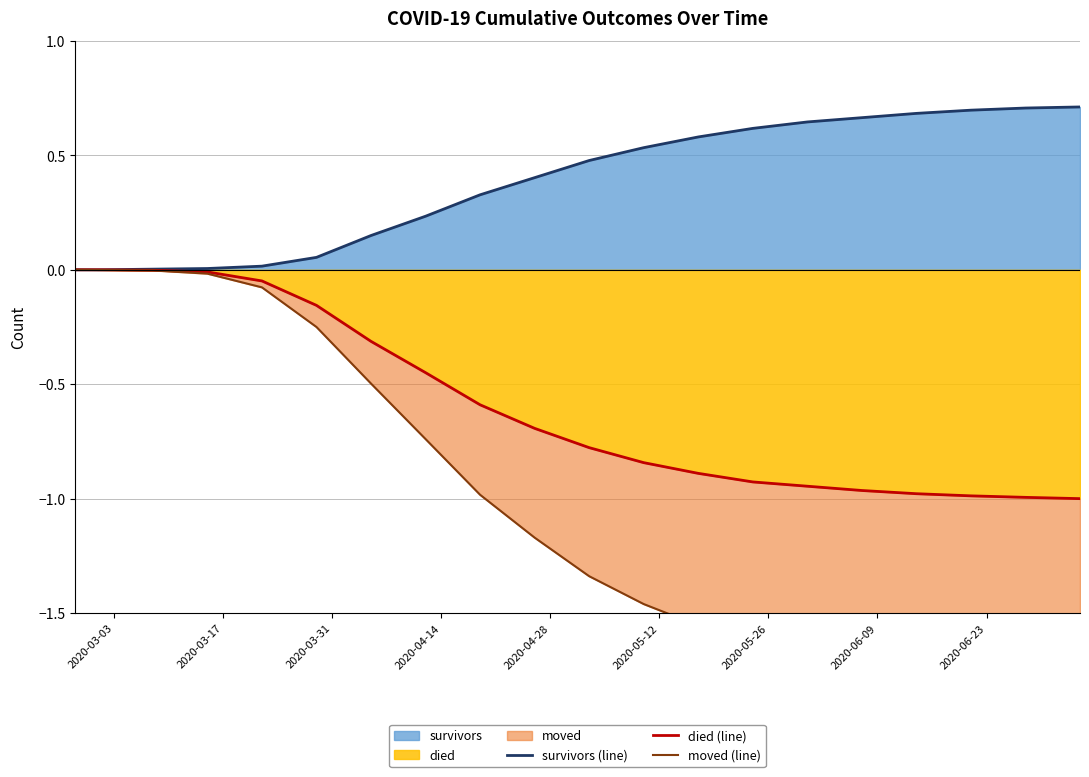

How many negative values does the moved (line) series have?

19